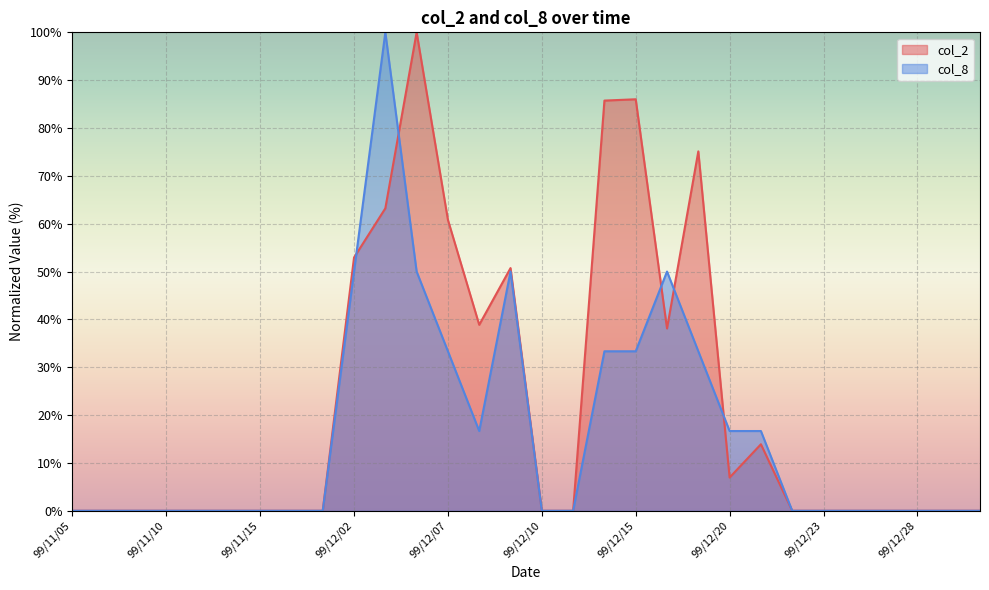

How many lines are shown in the chart?

2